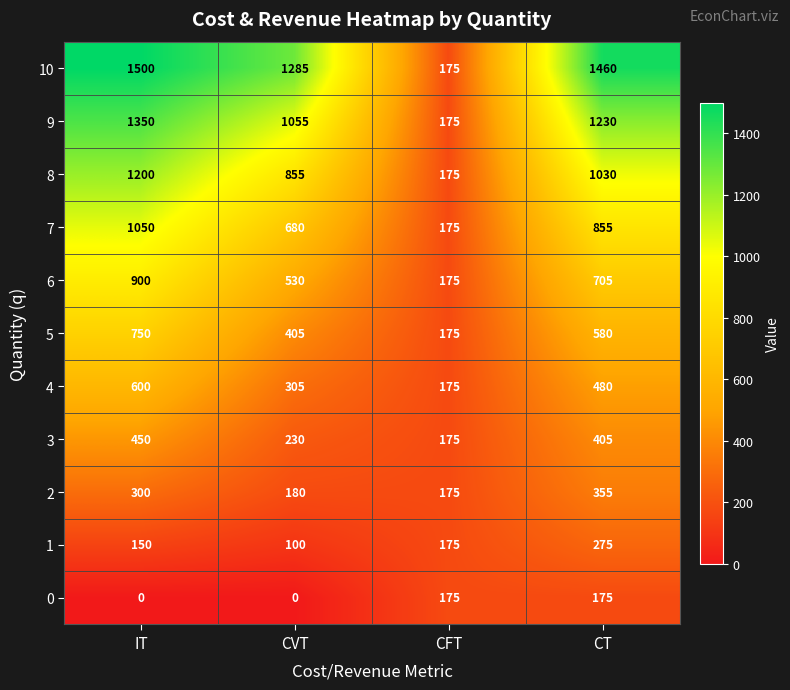

The 1 series shows 53 at CFT. True or false?

False